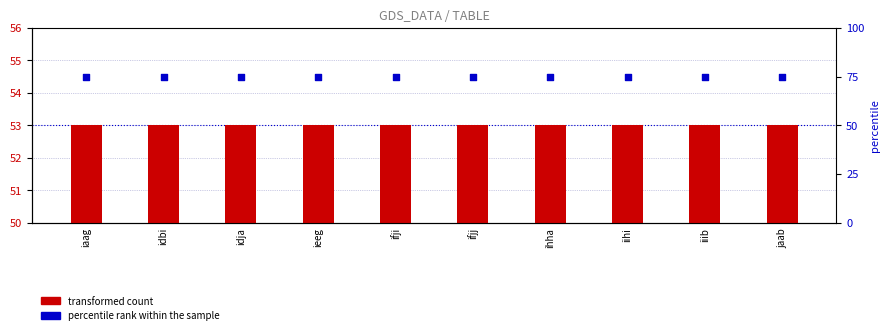

Which series has the largest Y range (max minus min)?

transformed count